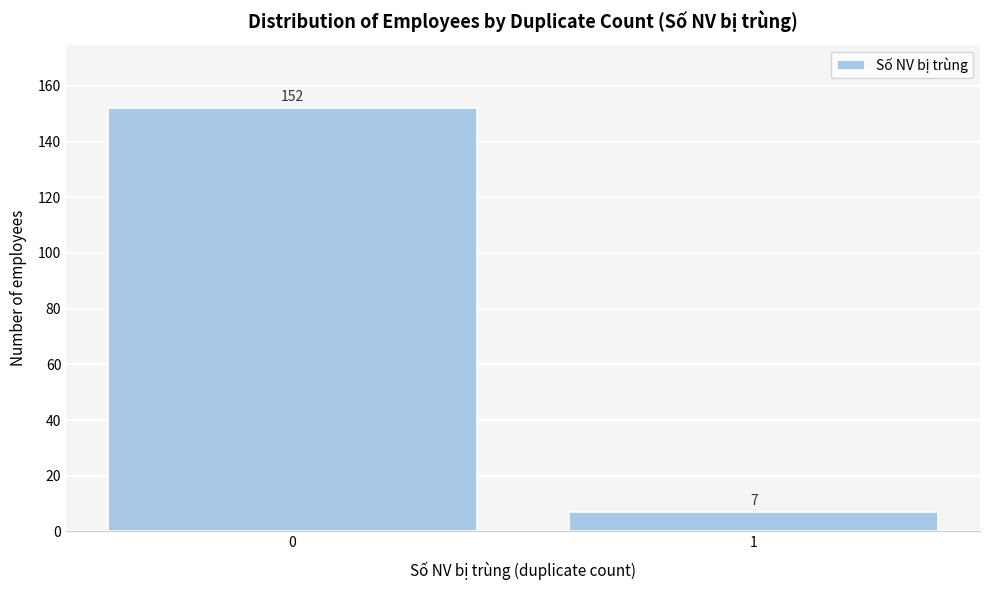

Reading left to right, extract all data points from this chart.

152	7